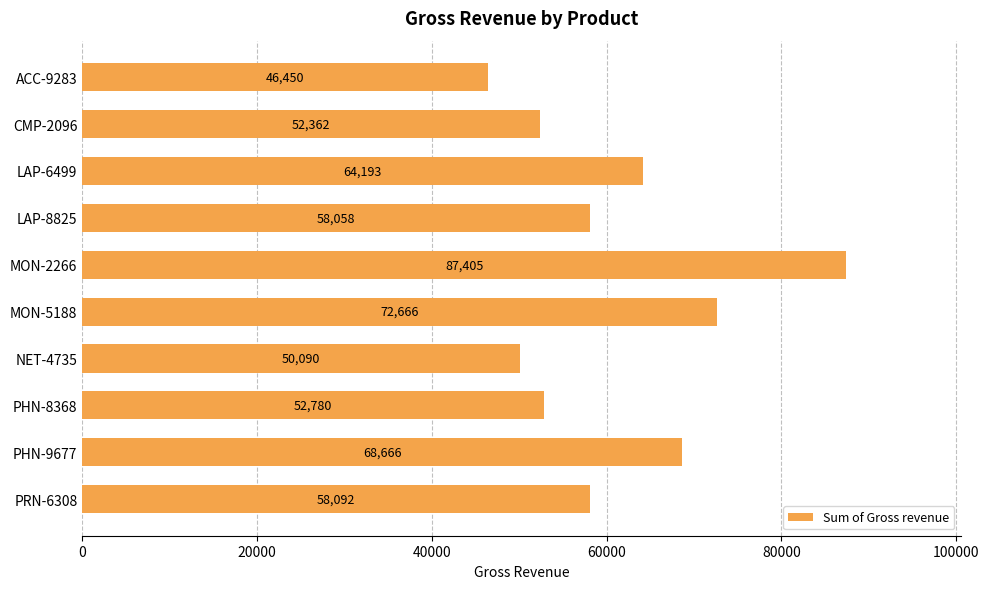

Which has a higher value, PHN-8368 or PRN-6308?

PRN-6308